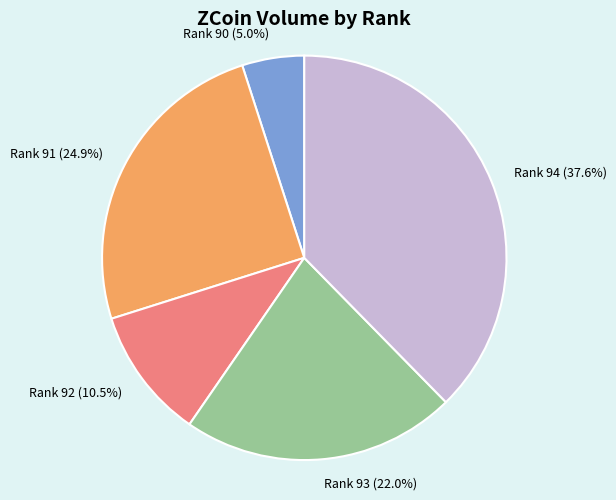

Does any single category account for the majority?

No